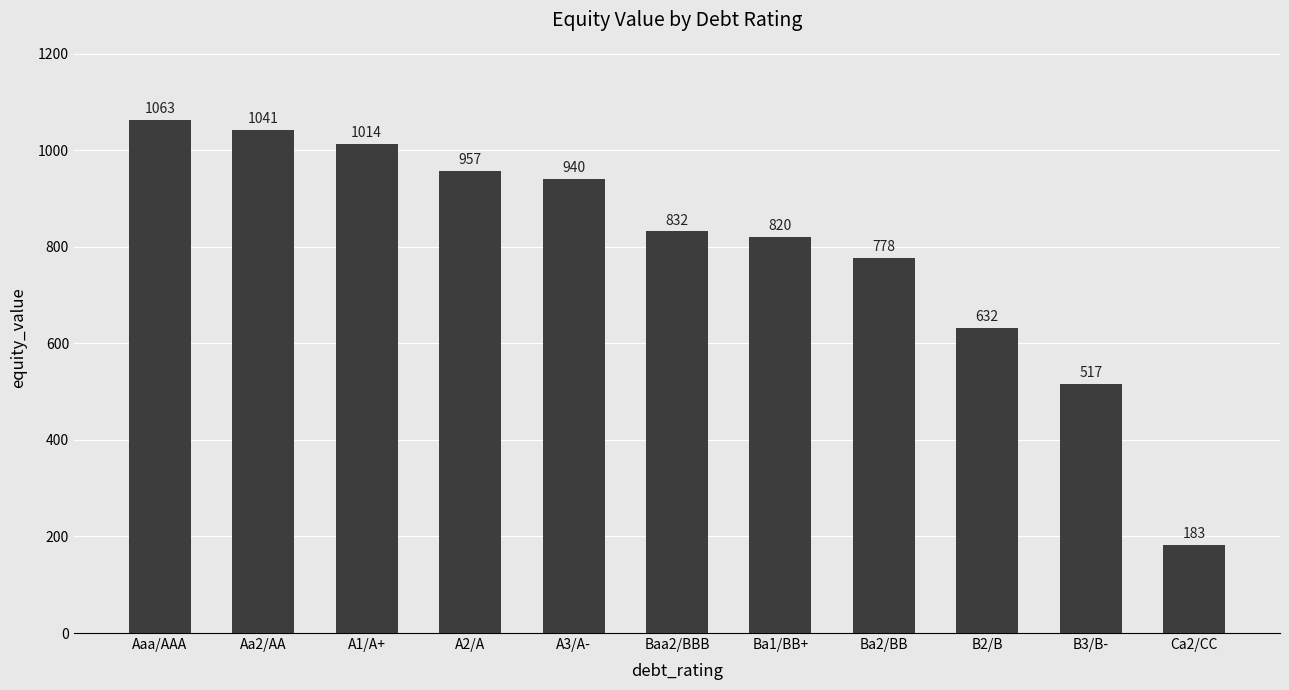

Rank the categories by value from highest to lowest.

Aaa/AAA, Aa2/AA, A1/A+, A2/A, A3/A-, Baa2/BBB, Ba1/BB+, Ba2/BB, B2/B, B3/B-, Ca2/CC